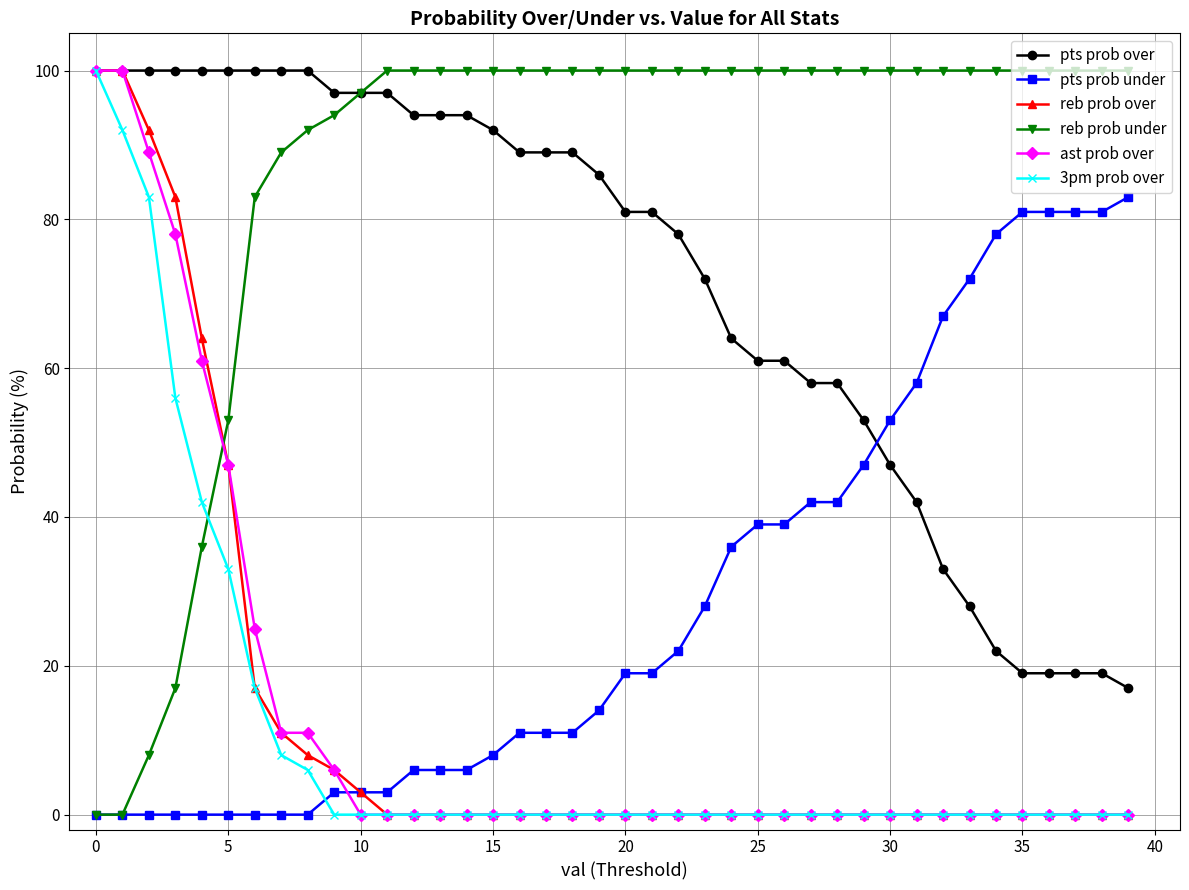

How many times do pts prob under and ast prob over cross each other?

1